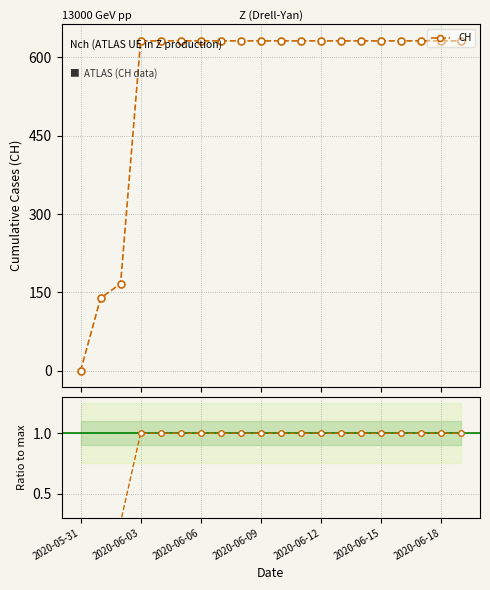

Which has a higher value, 15 or 10?

15